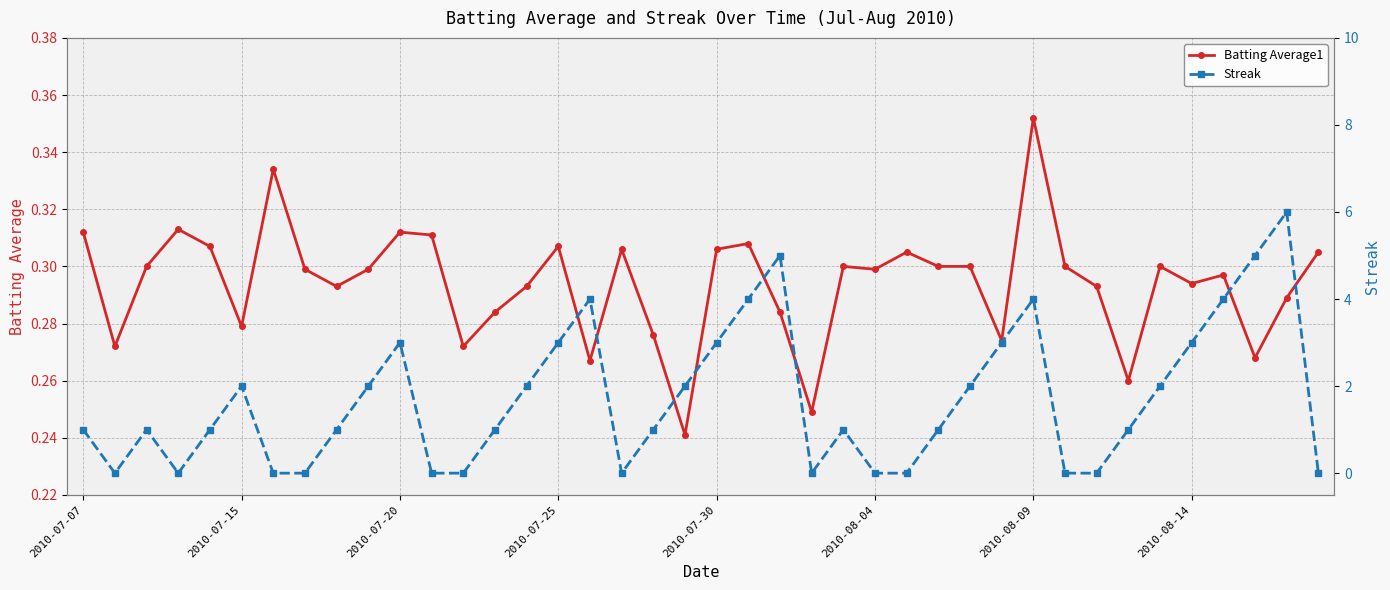

Which has a higher value, 27 or 19?

27